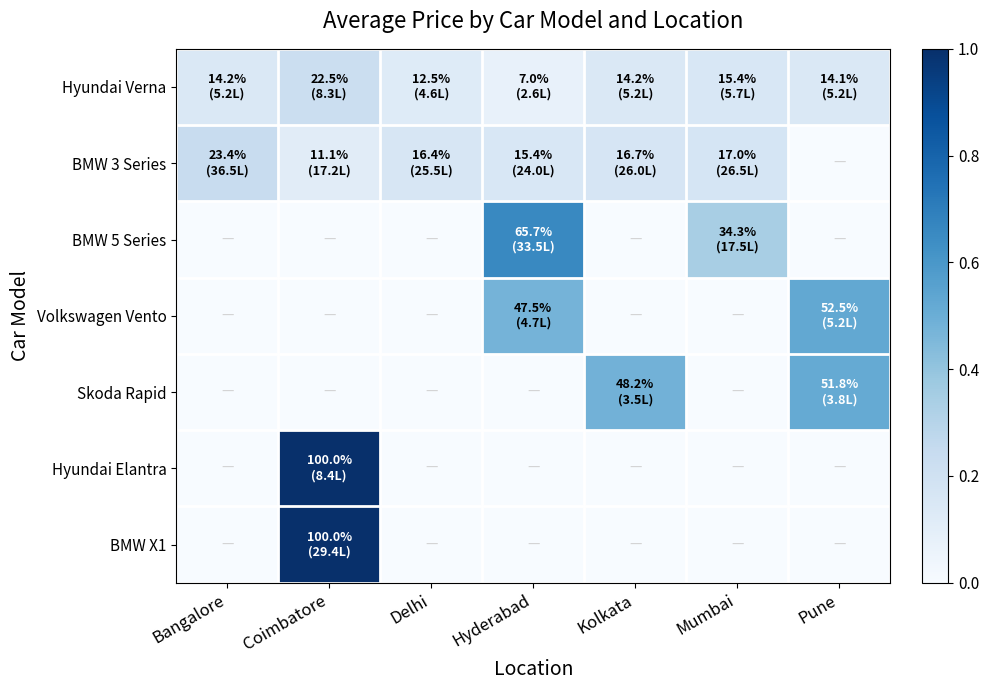

At how many categories does at least one series exceed 0?

7